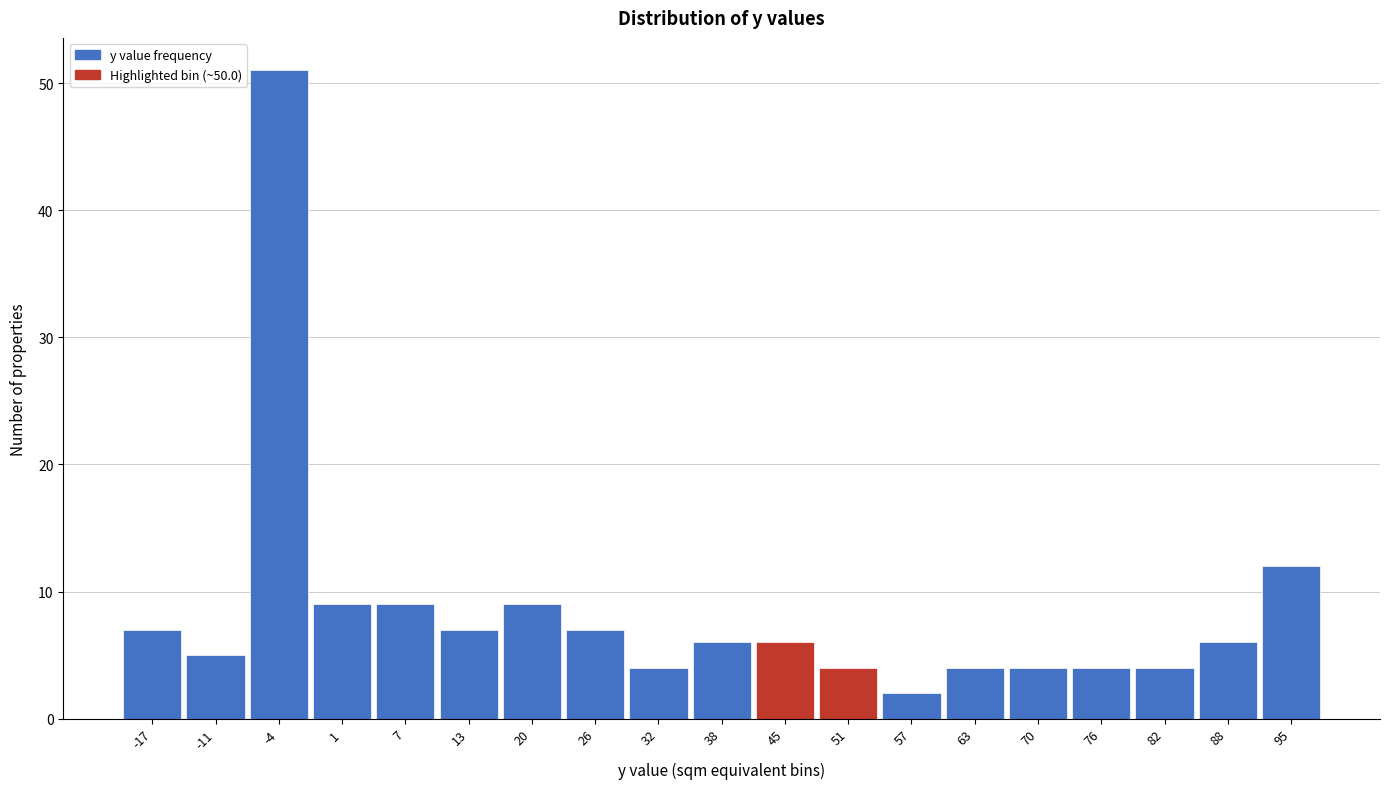

Reading left to right, what are all the values shown in this chart?

-17=7	-11=5	-4=51	1=9	7=9	13=7	20=9	26=7	32=4	38=6	45=6	51=4	57=2	63=4	70=4	76=4	82=4	88=6	95=12